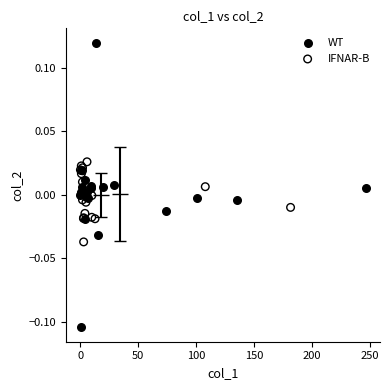

Which series reaches the minimum Y coordinate?

WT